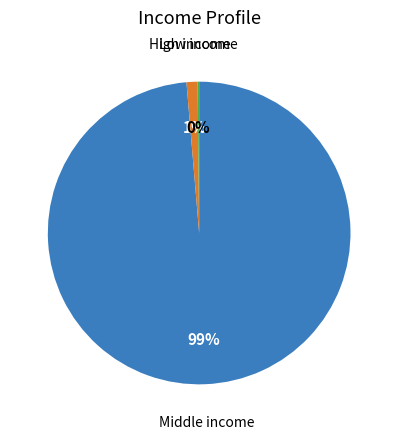

Which category accounts for the majority?

Middle income